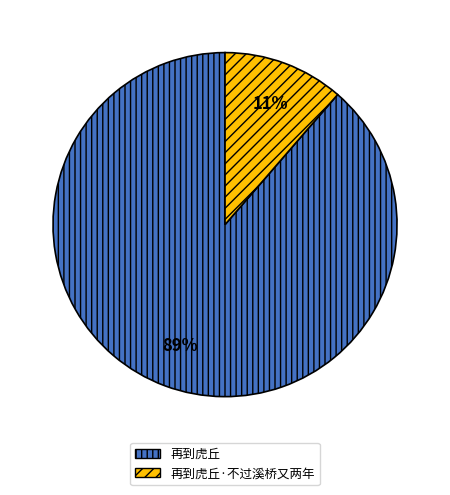

Combined, do 再到虎丘 and 再到虎丘·不过溪桥又两年 account for over 50%?

Yes